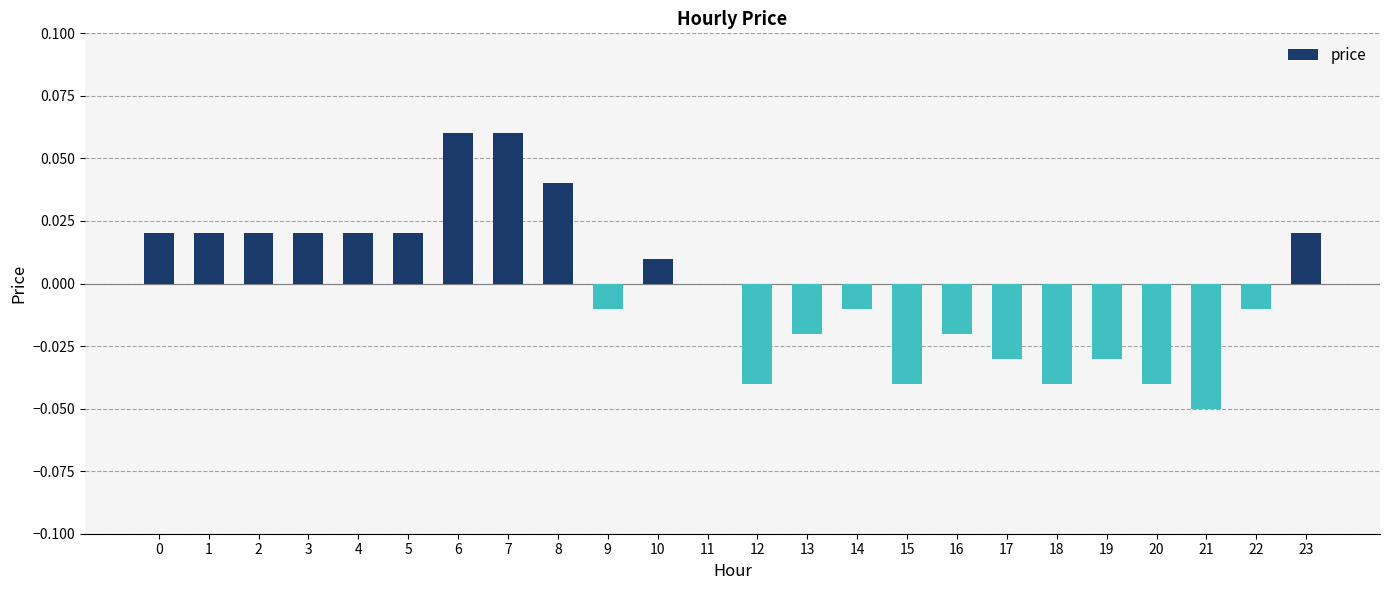

Between 6 and 23, which is larger?

6